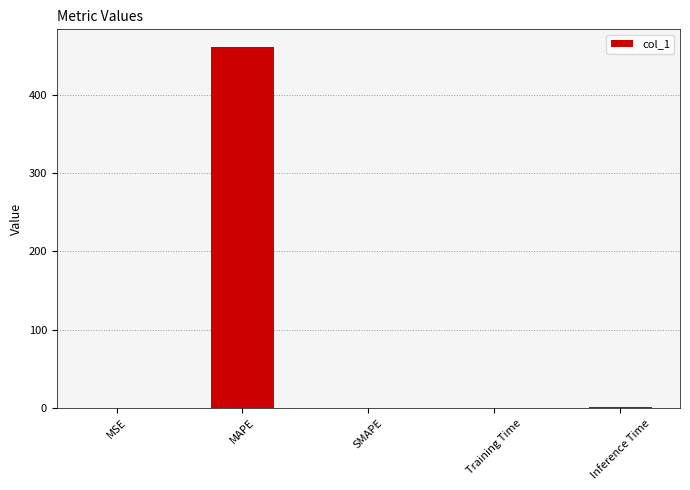

What is the change in value from MSE to Training Time?

+0.1